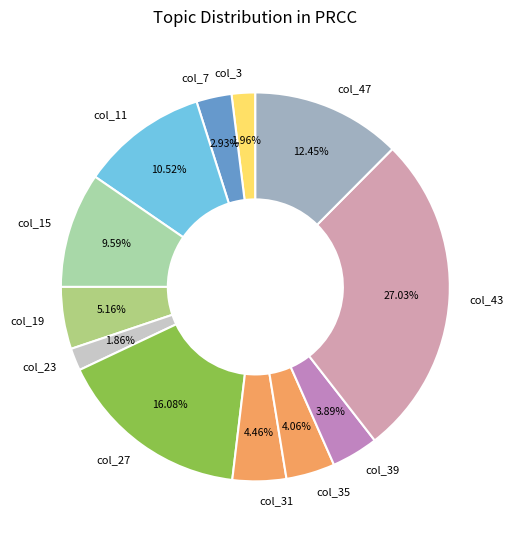

How much of the chart is everything except col_47?

87.5%